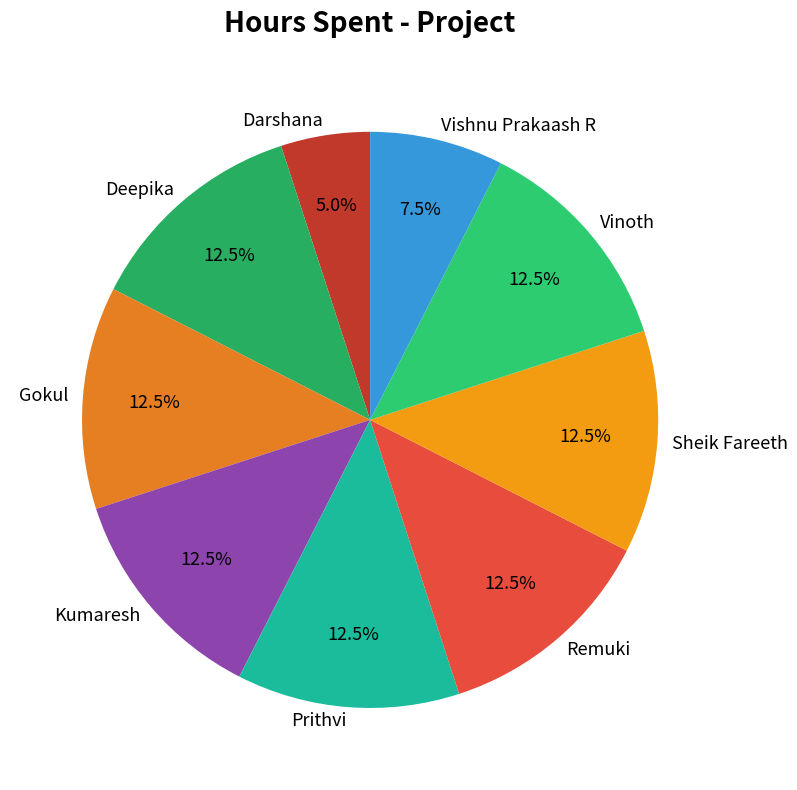

Count the number of slices in the pie.

9